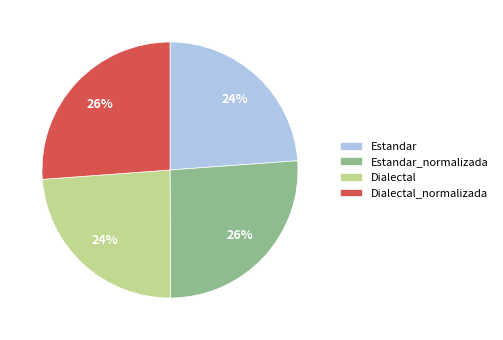

How many segments does this pie chart have?

4